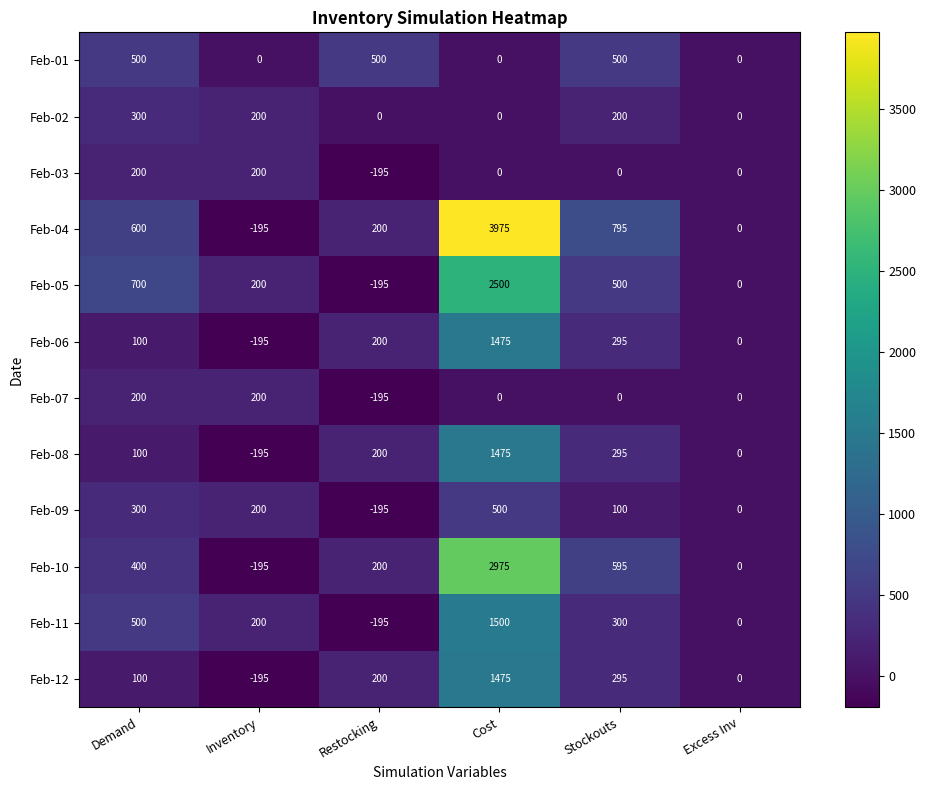

The Feb-07 series shows -88 at Restocking. True or false?

False